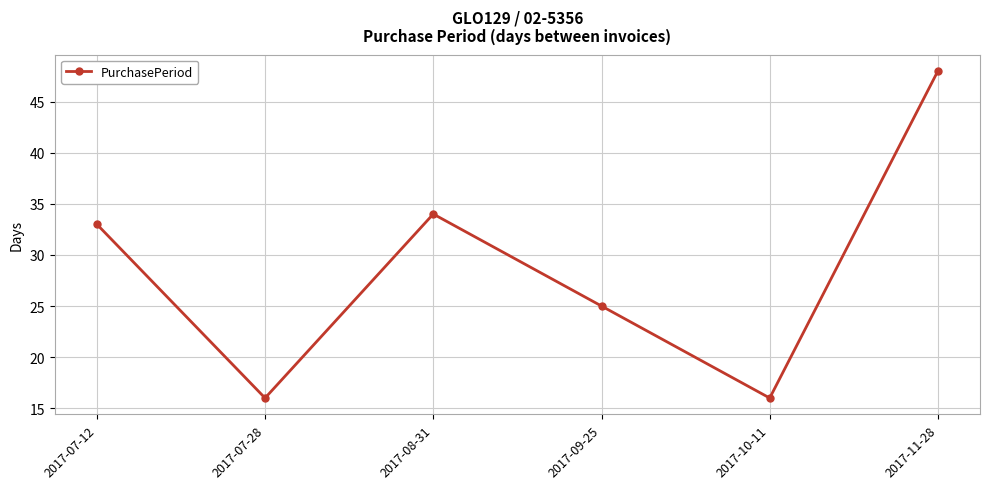

How many points are lower than both their immediate neighbors (excluding endpoints)?

2